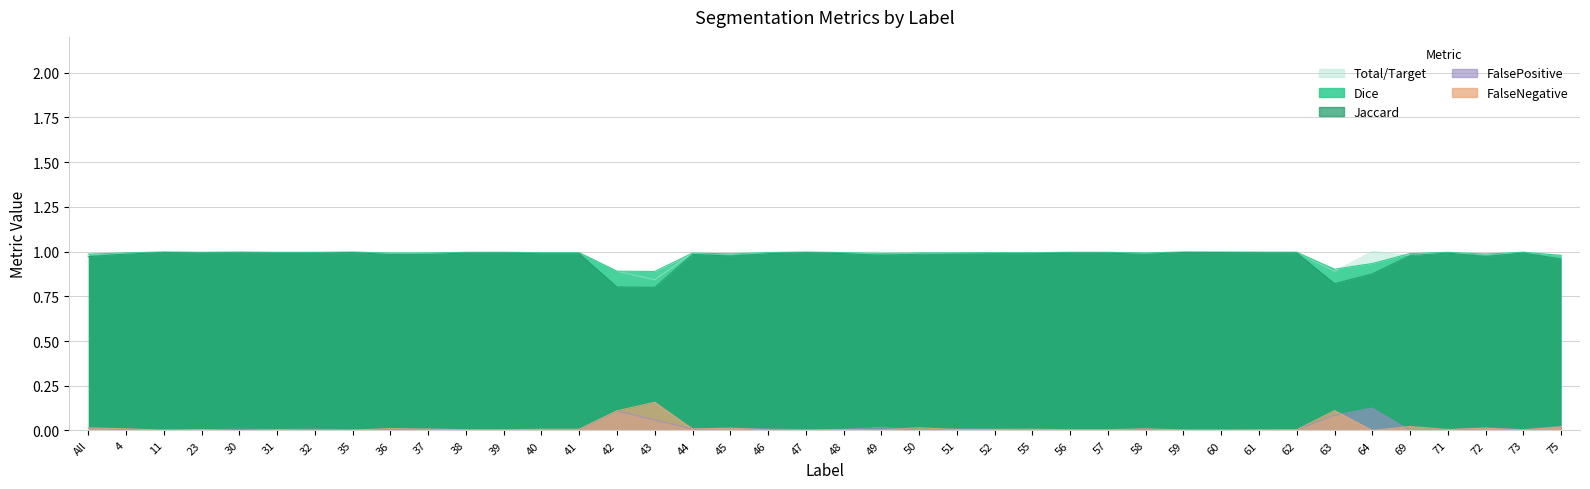

True or false: FalseNegative and Dice cross at least once.

False